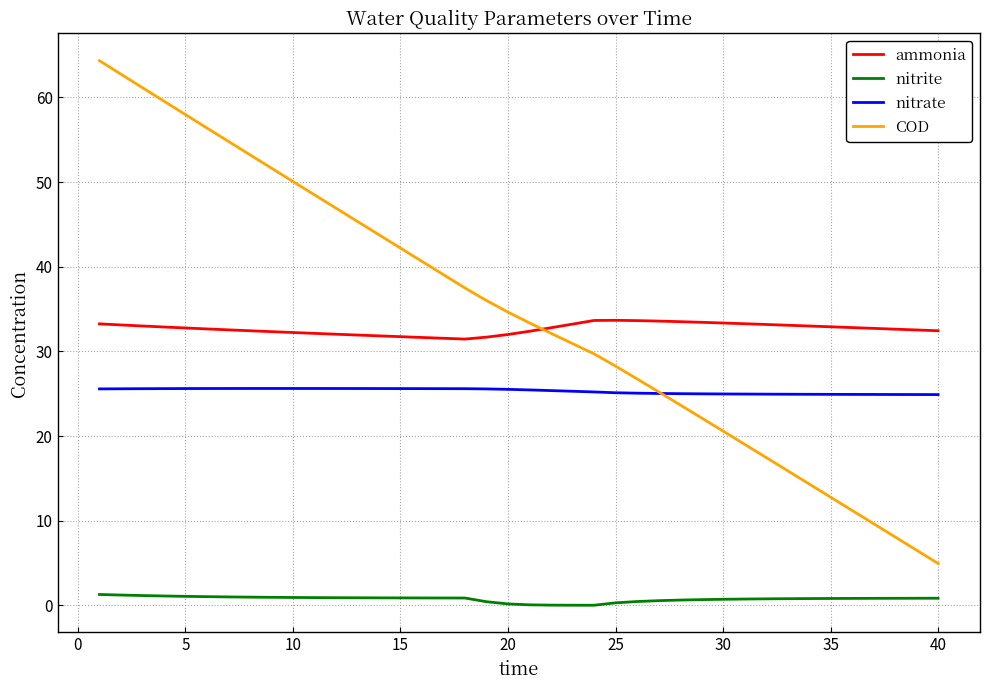

Which series has the largest range (max minus min)?

COD